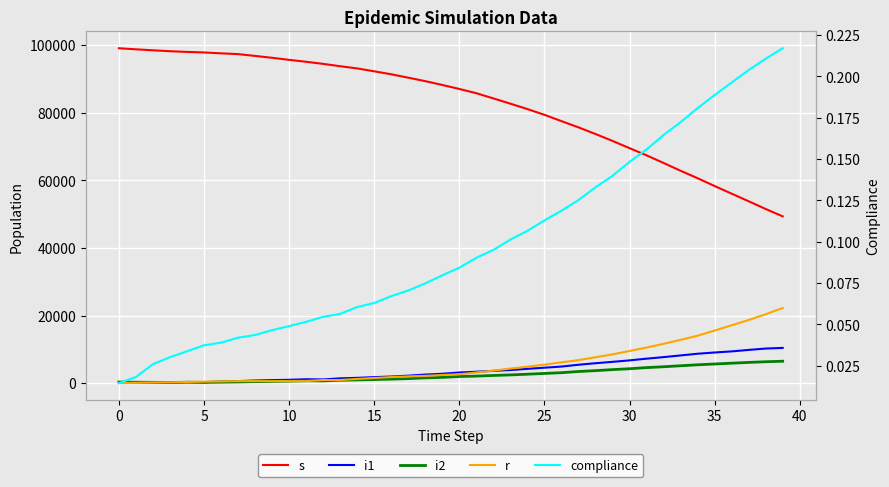

Which series ends up on top after the final intersection of i2 and i1?

i1